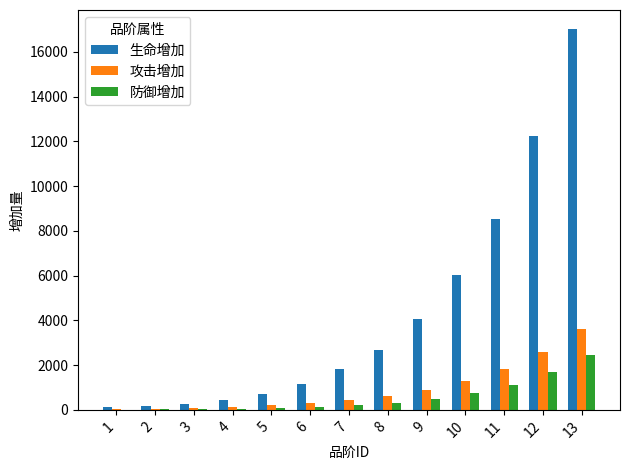

True or false: 生命增加 has a value of 2636 at 9.

False